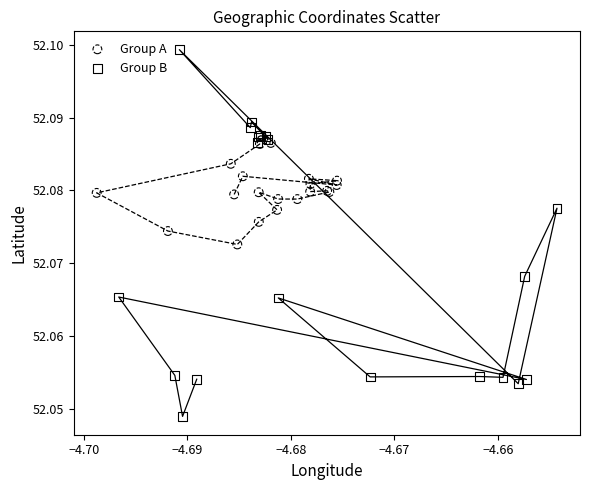

Which series has the largest Y range (max minus min)?

Group B